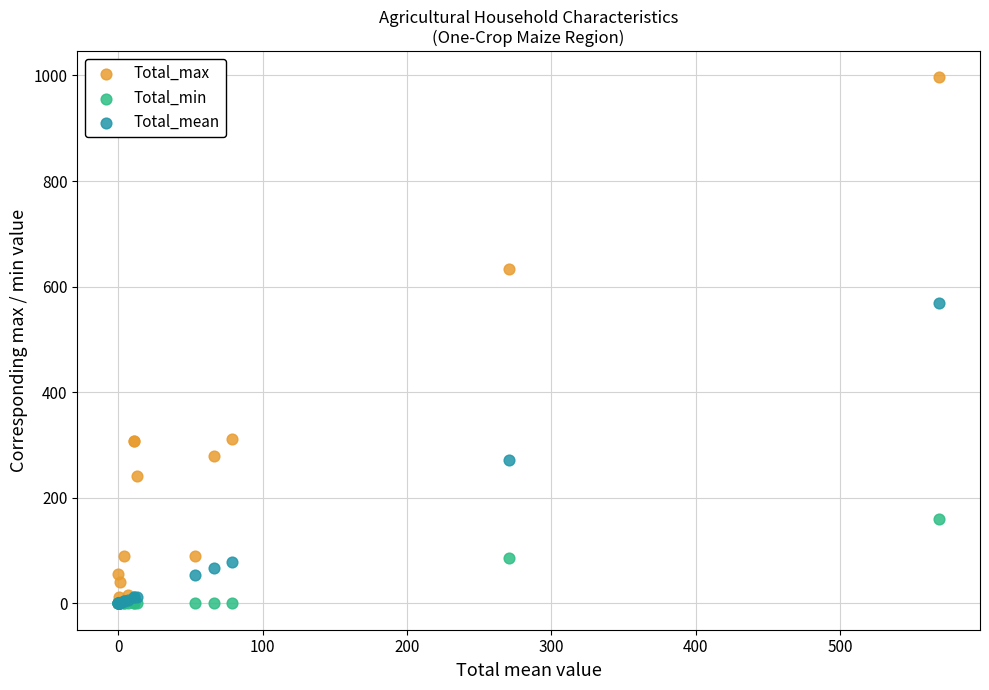

In the Total_max series, what Y value is closest to 498?

633.7